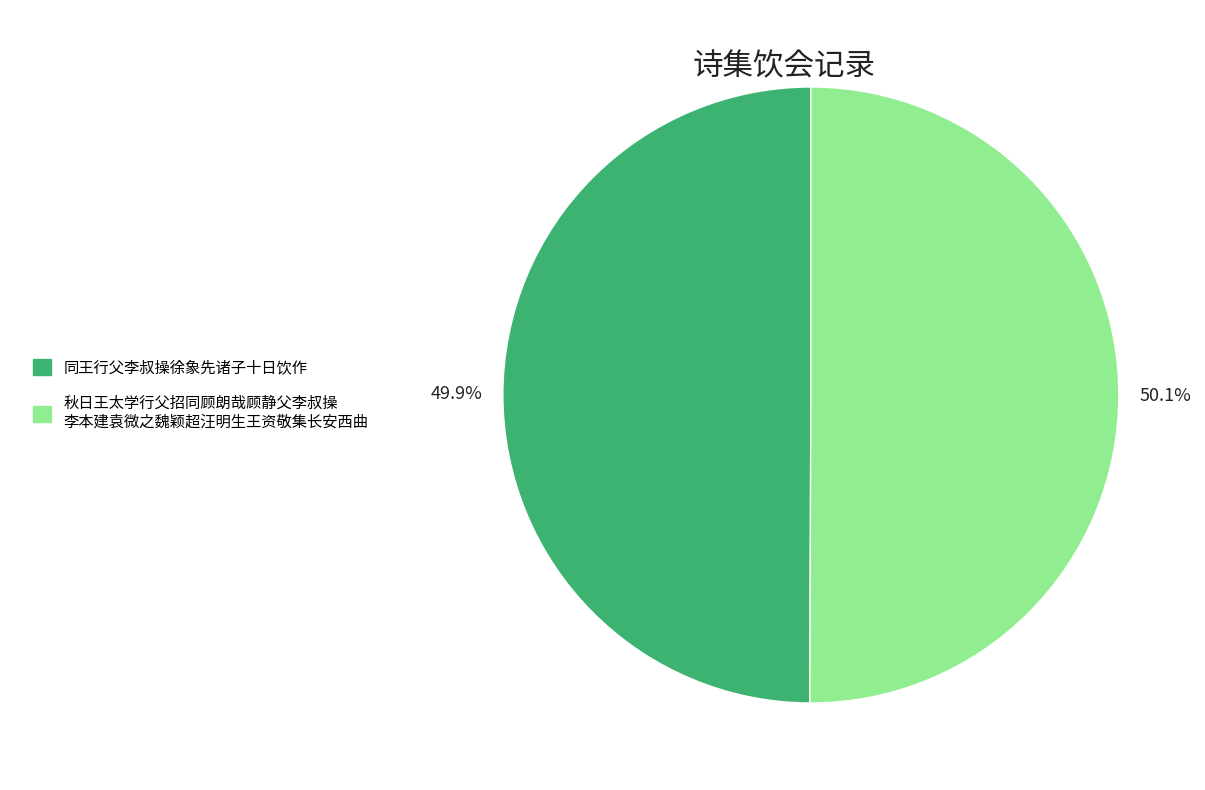

Does any single category account for the majority?

Yes